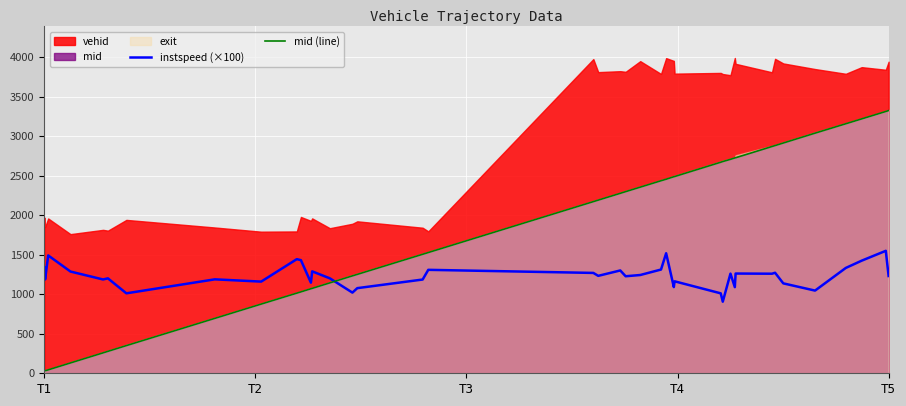

Which series ends up on top after the final intersection of mid (line) and instspeed (×100)?

mid (line)